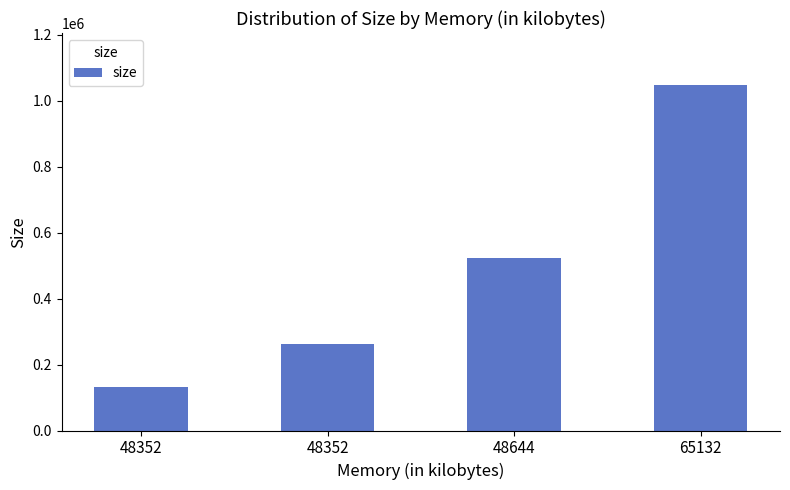

Rank the categories by value from lowest to highest.

48352, 48352, 48644, 65132